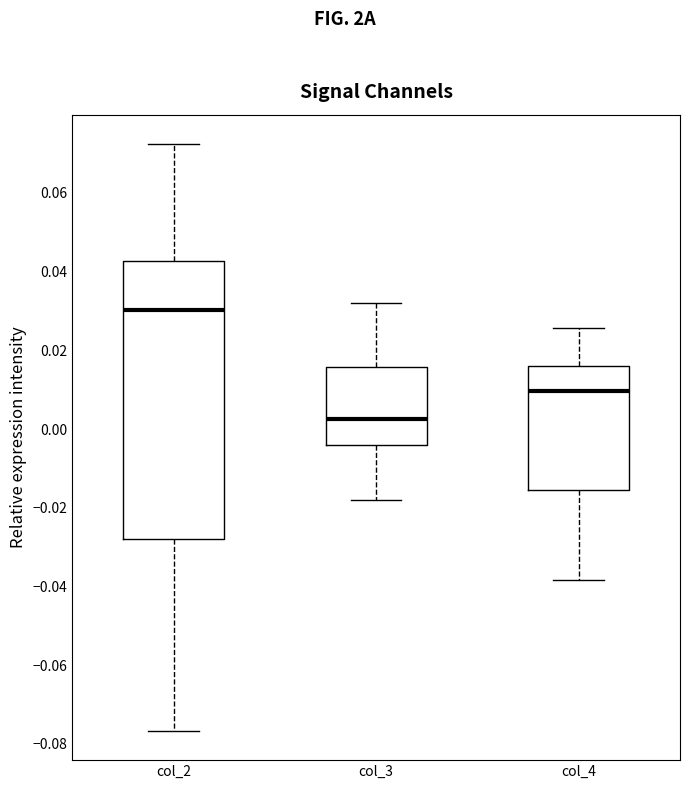

Which box's median line is the highest?

col_2